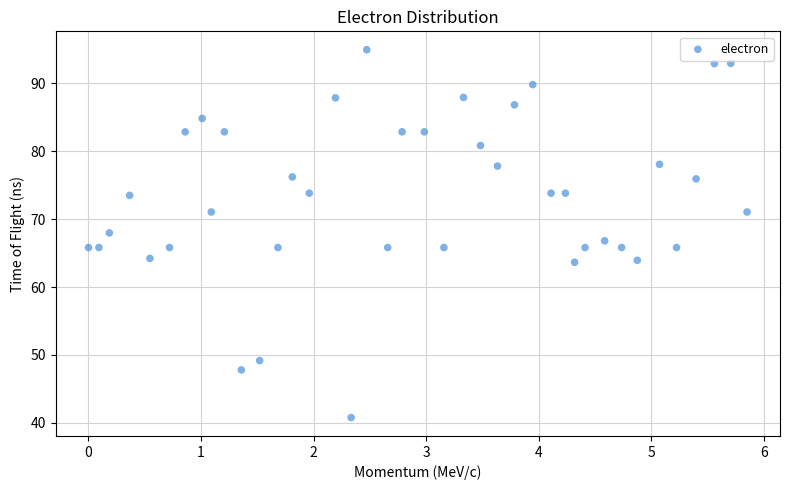

What is the range of Y values (max minus min)?

54.2